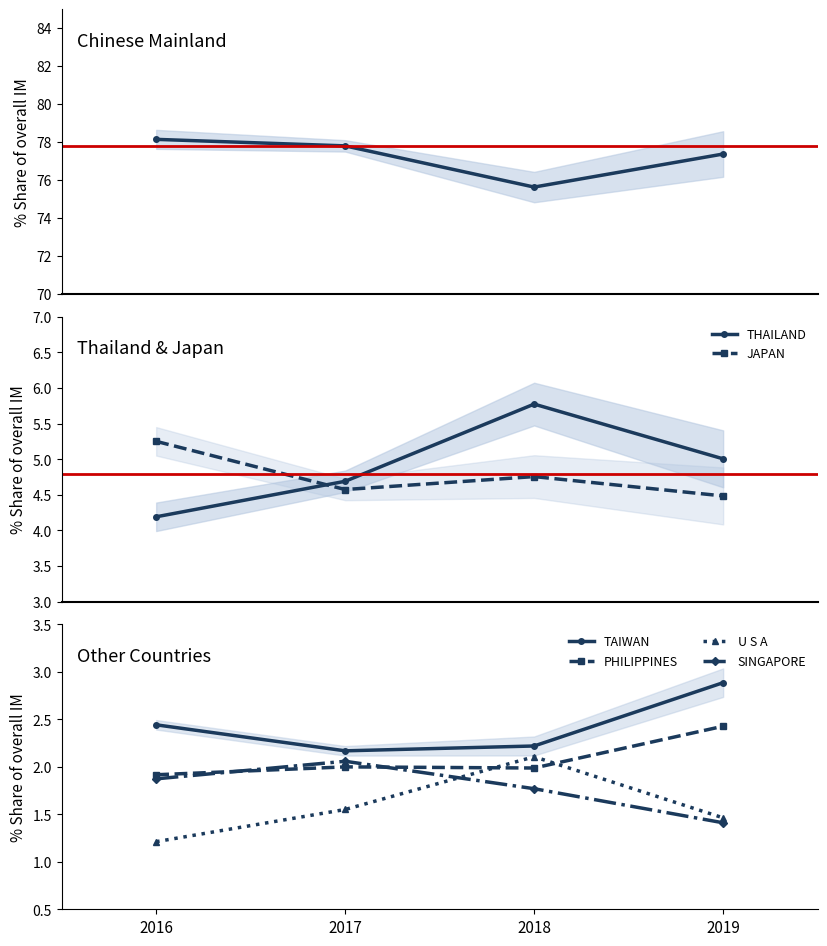

At which label is 2016 % Share closest to 39?

JAPAN